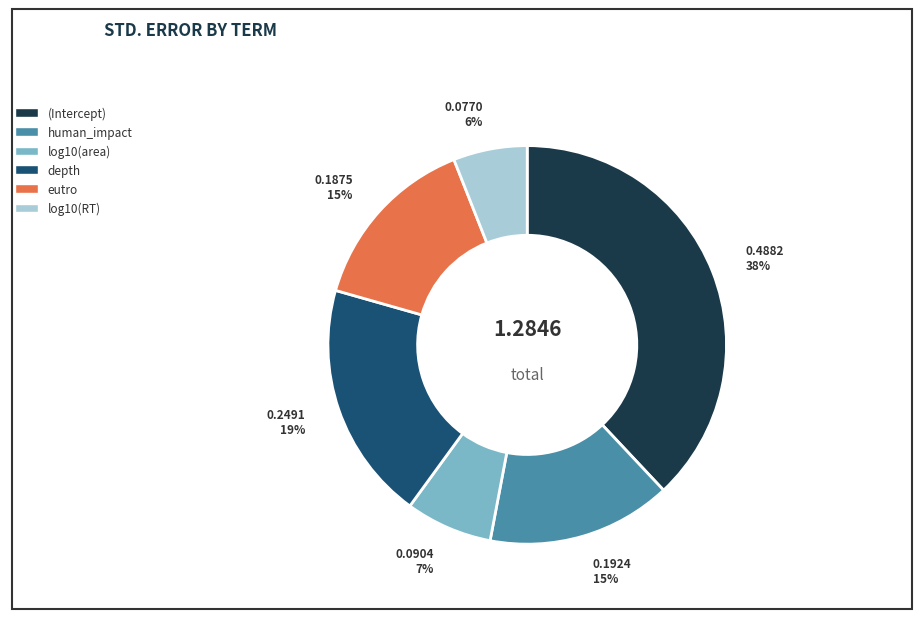

Which has a higher value, log10(RT) or depth?

depth